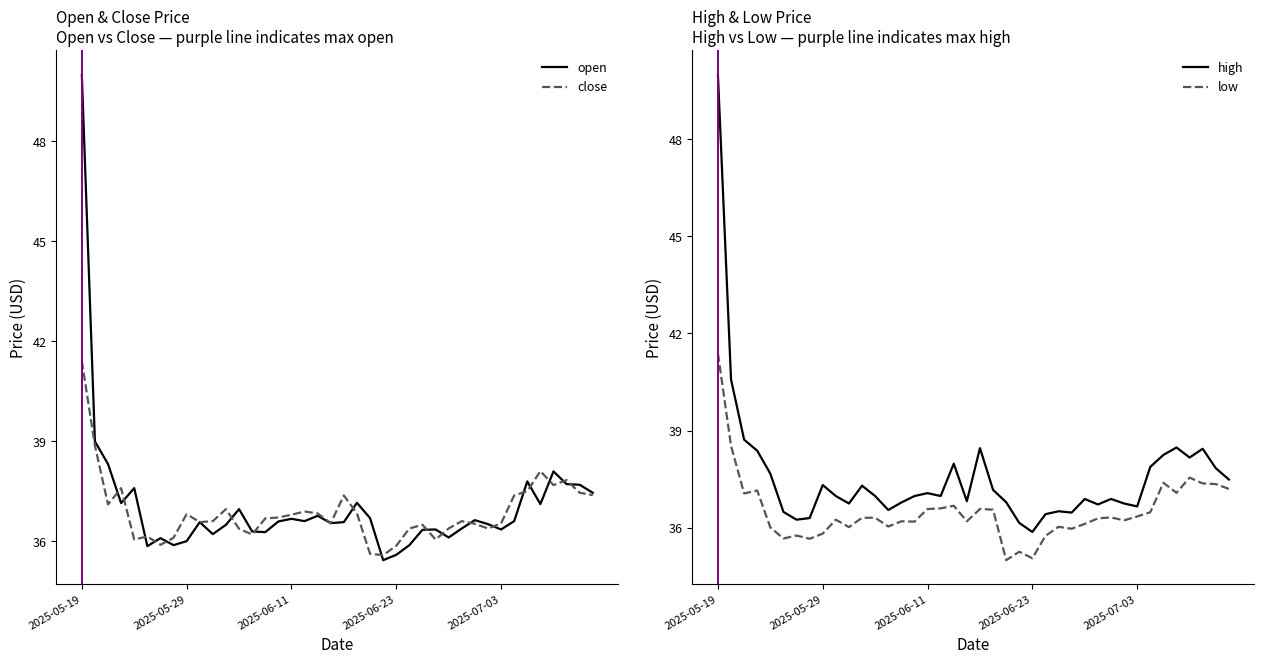

Count the number of categories in the chart.

40